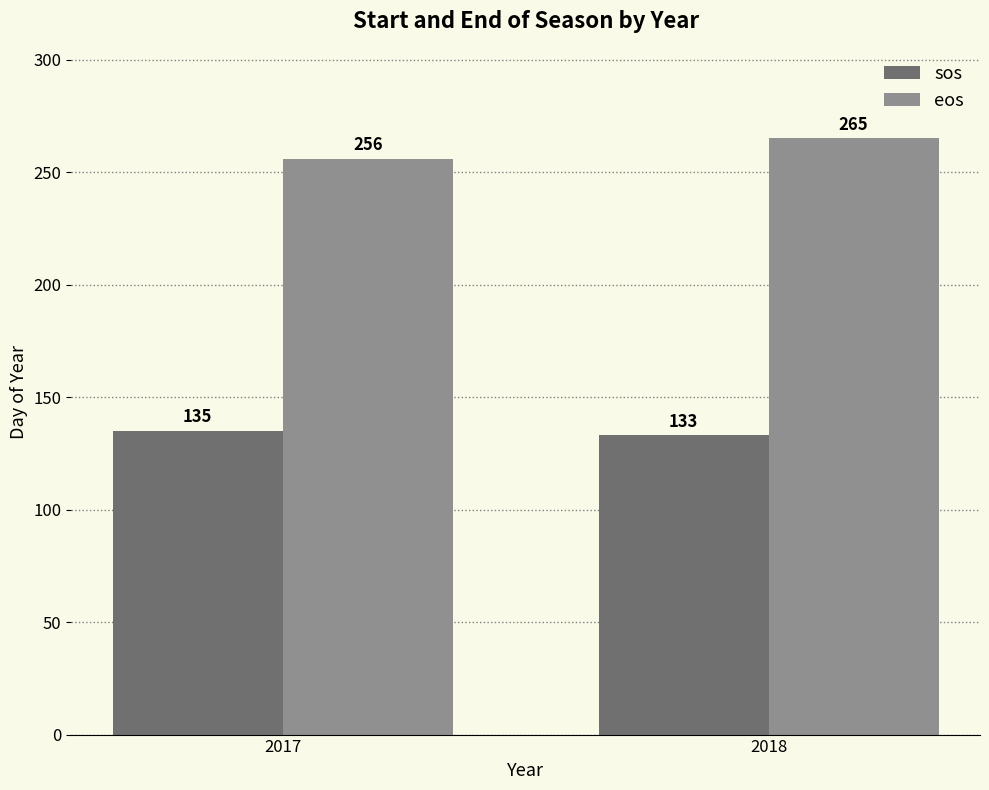

Reading left to right, list all the values displayed in this chart.

sos: 2017=135	2018=133
eos: 2017=256	2018=265